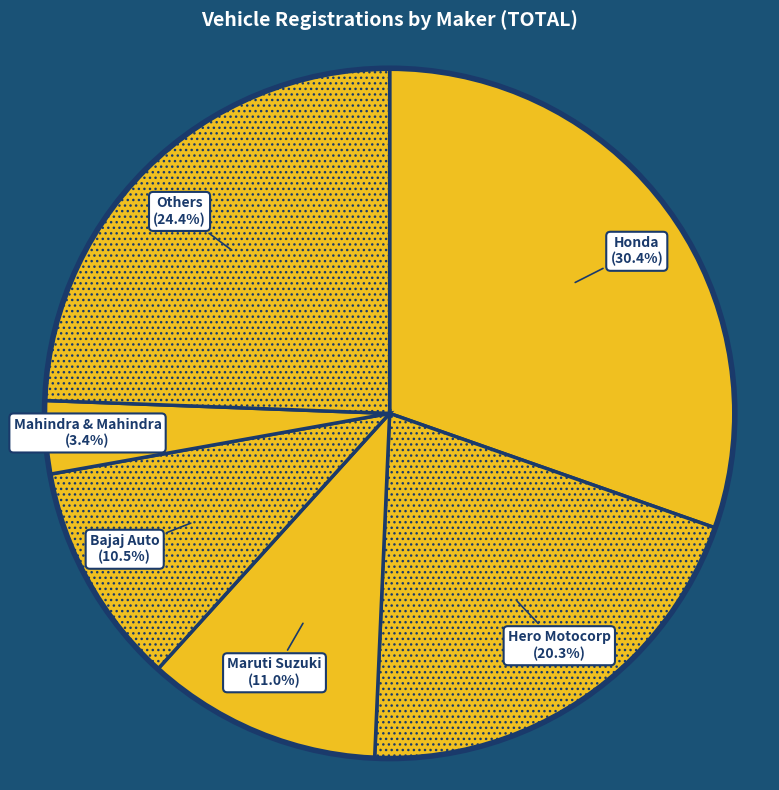

Does any single category account for the majority?

No